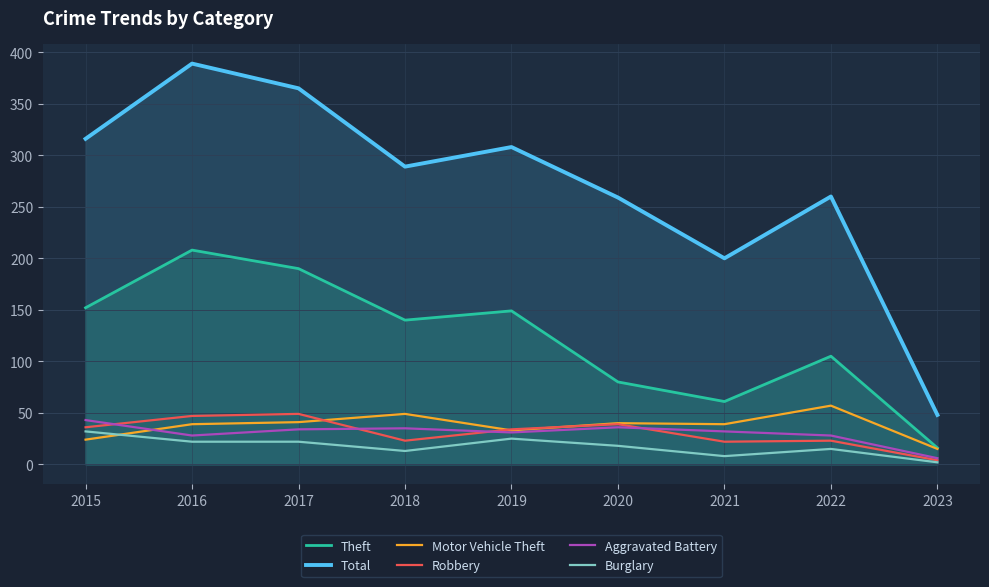

How many interior local peaks does the Burglary series have?

2